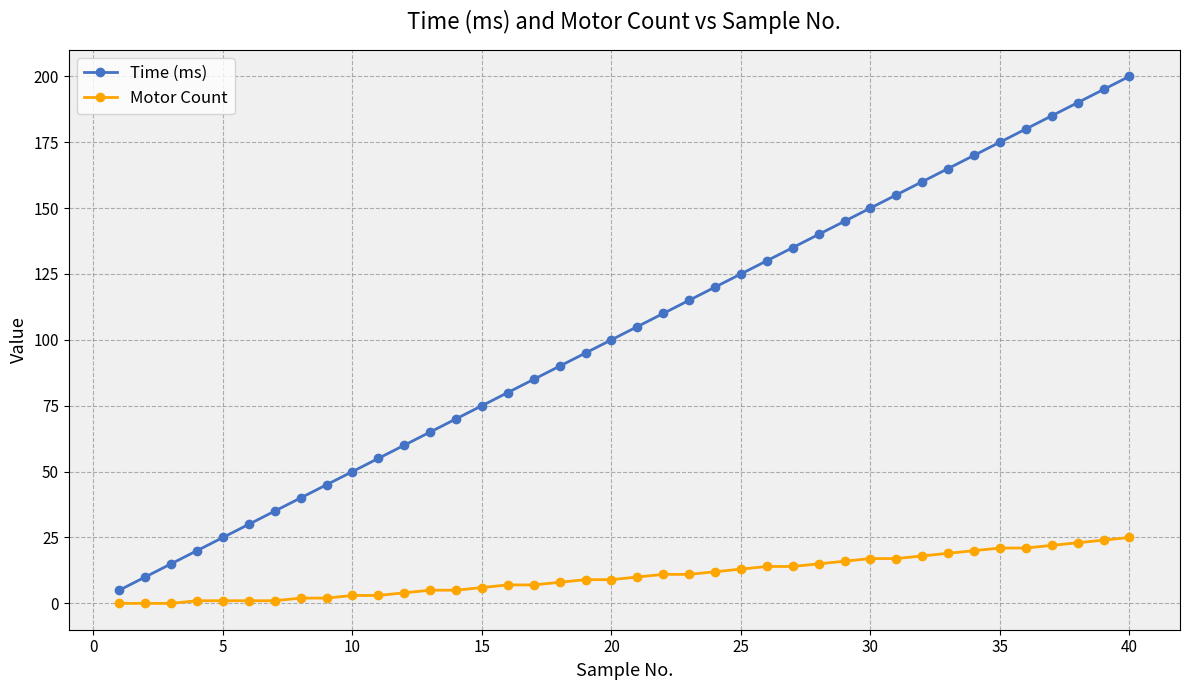

Rank the series by their average value, from highest to lowest.

Time (ms), Motor Count